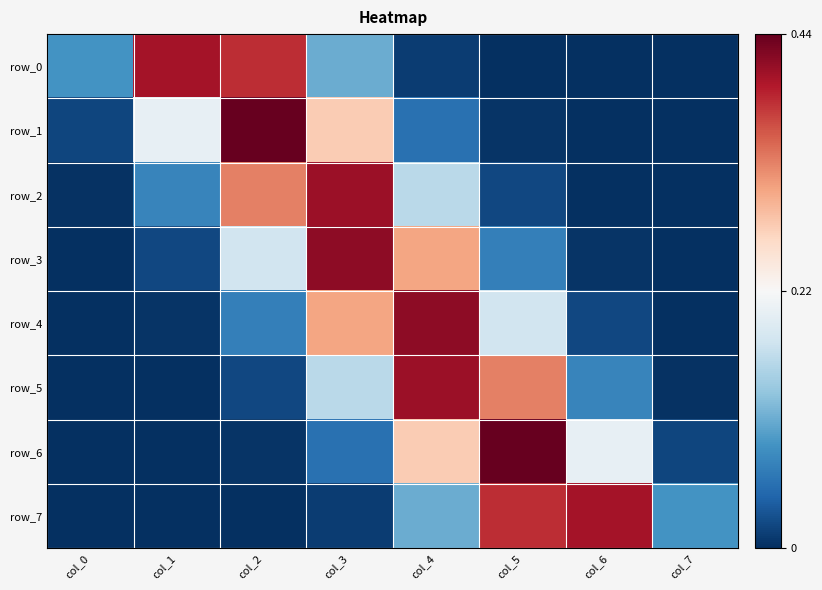

The value of row_2 at col_4 is 0.0. True or false?

False